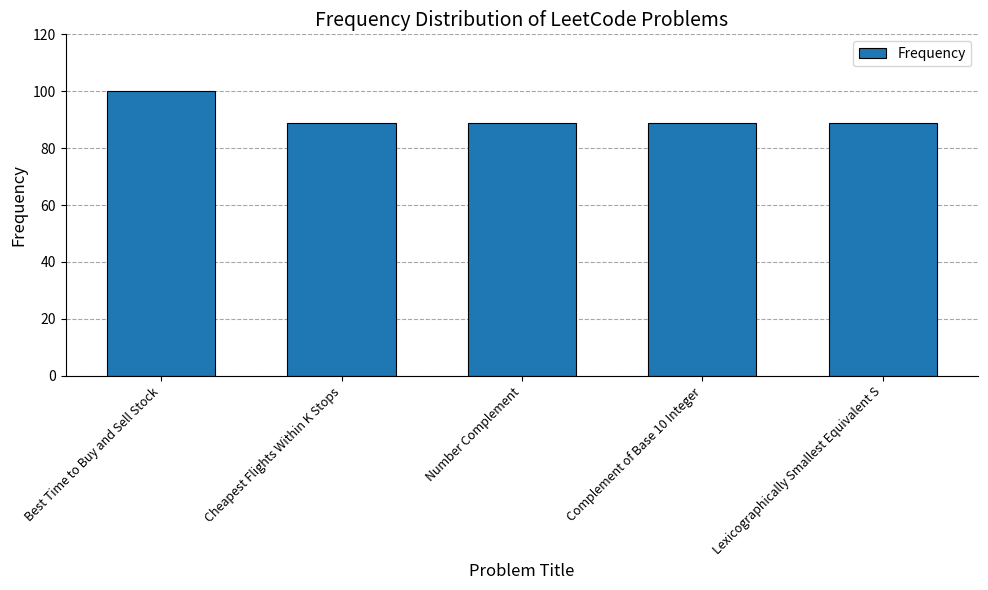

Which category has the highest value across all series?

Best Time to Buy and Sell Stock